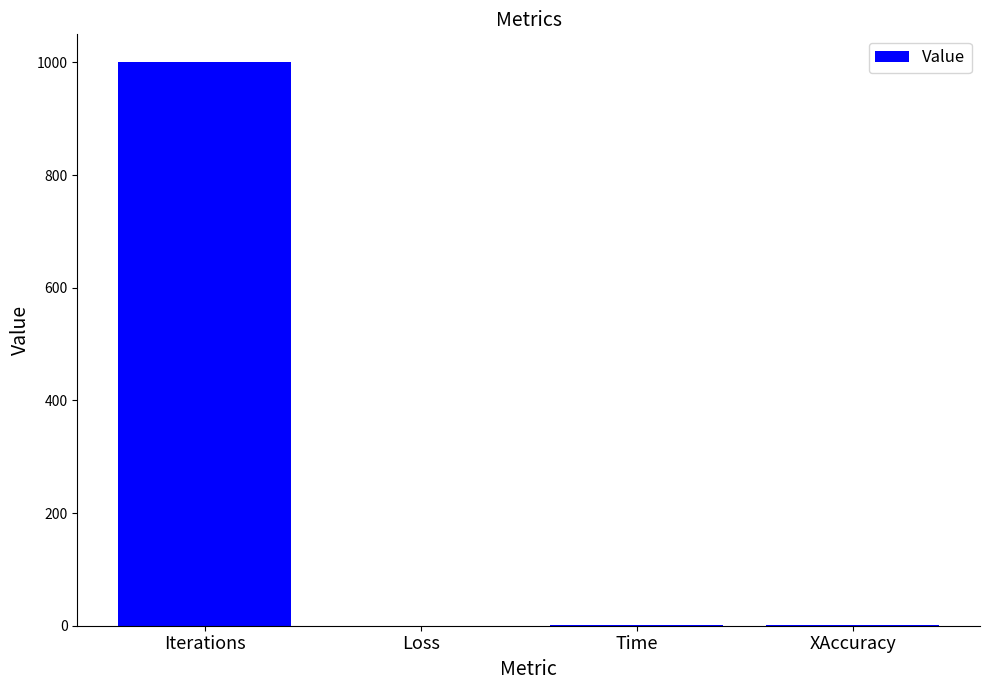

What is the change in value from Time to XAccuracy?

+0.4